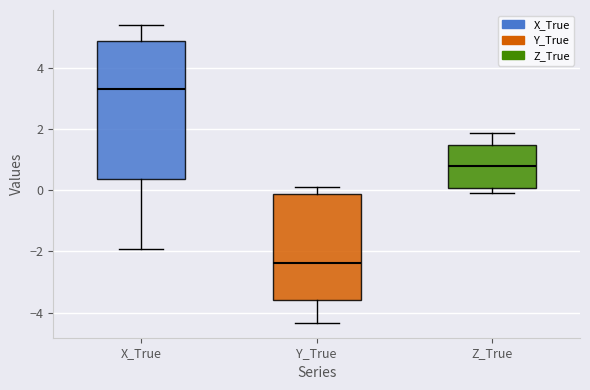

Which box has the lowest median line?

Y_True